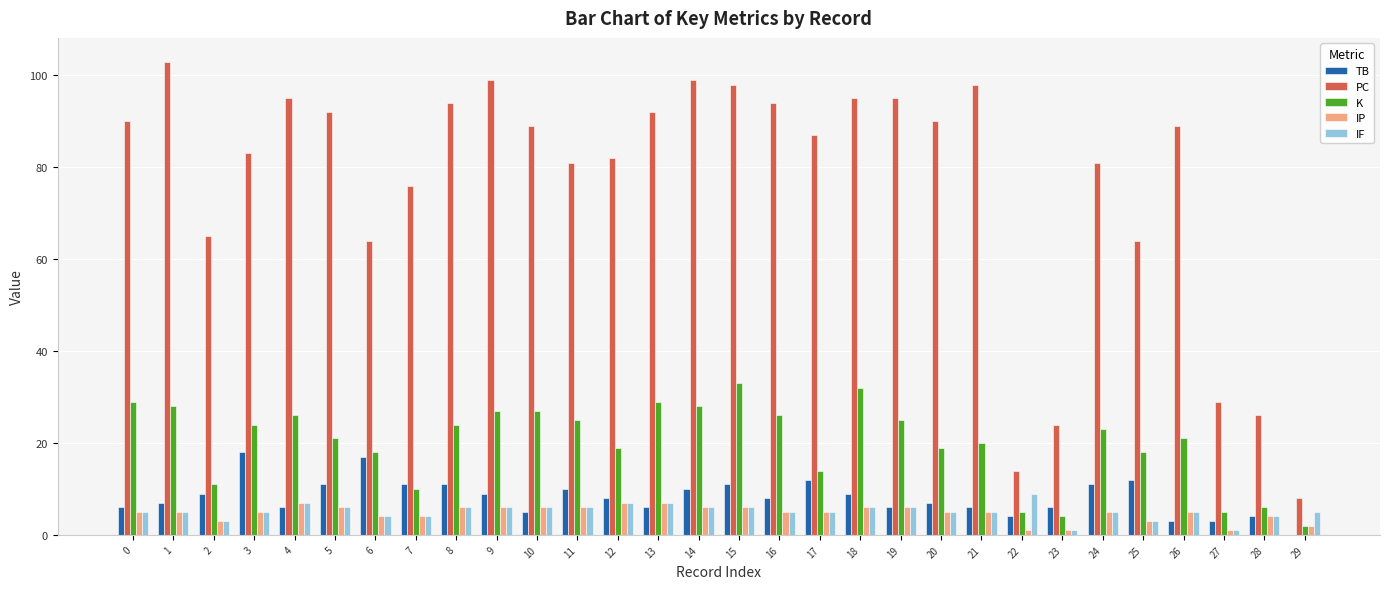

Which series has the largest total across all categories?

PC